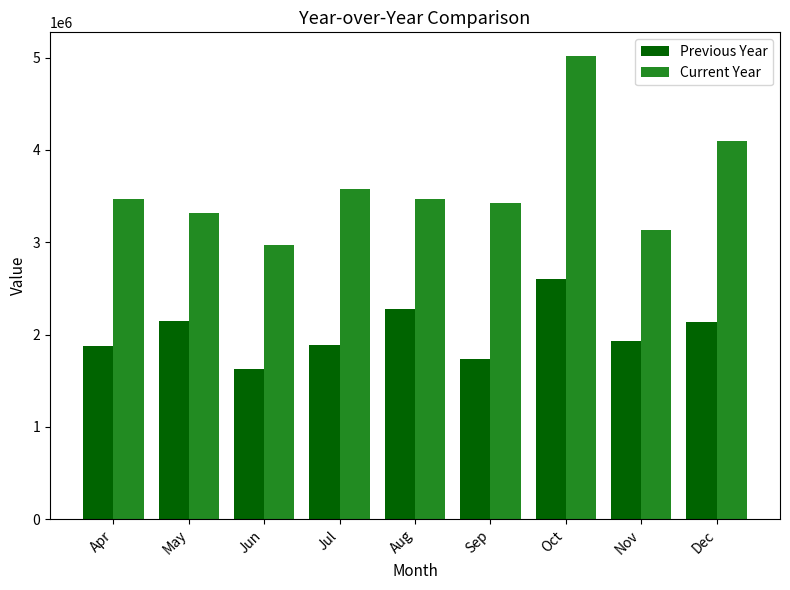

What is the highest value of the Current Year series?

5022377.3